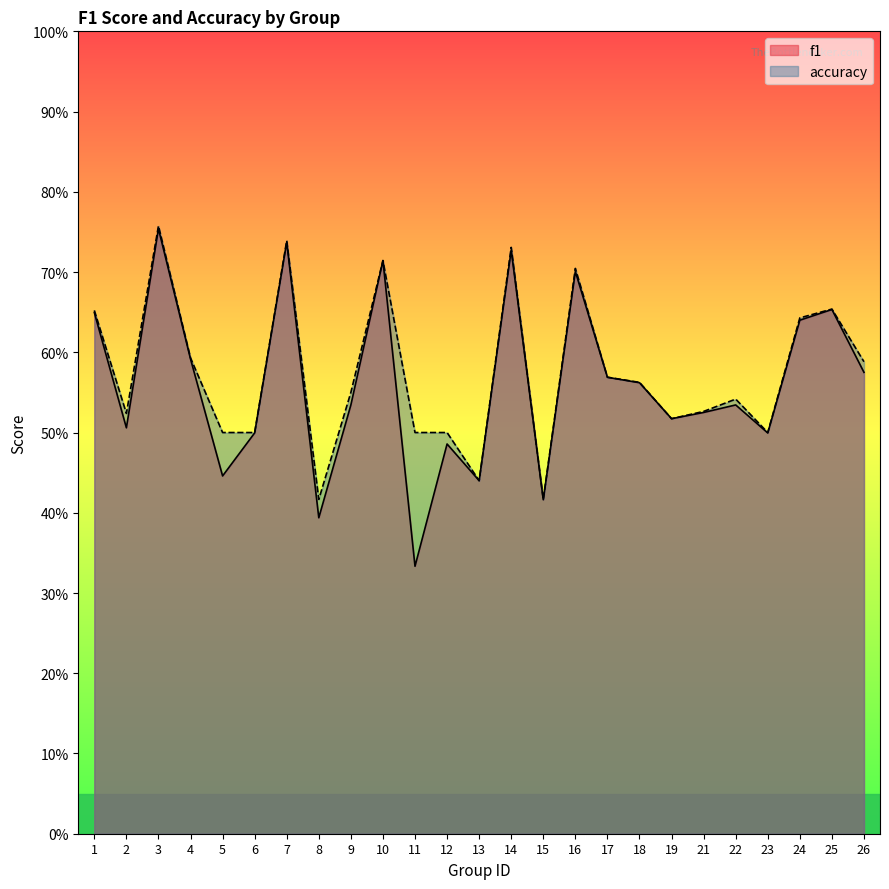

List the labels in order of accuracy value, largest first.

3, 7, 14, 10, 16, 25, 1, 24, 4, 26, 17, 18, 9, 22, 21, 2, 19, 5, 6, 11, 12, 23, 13, 8, 15